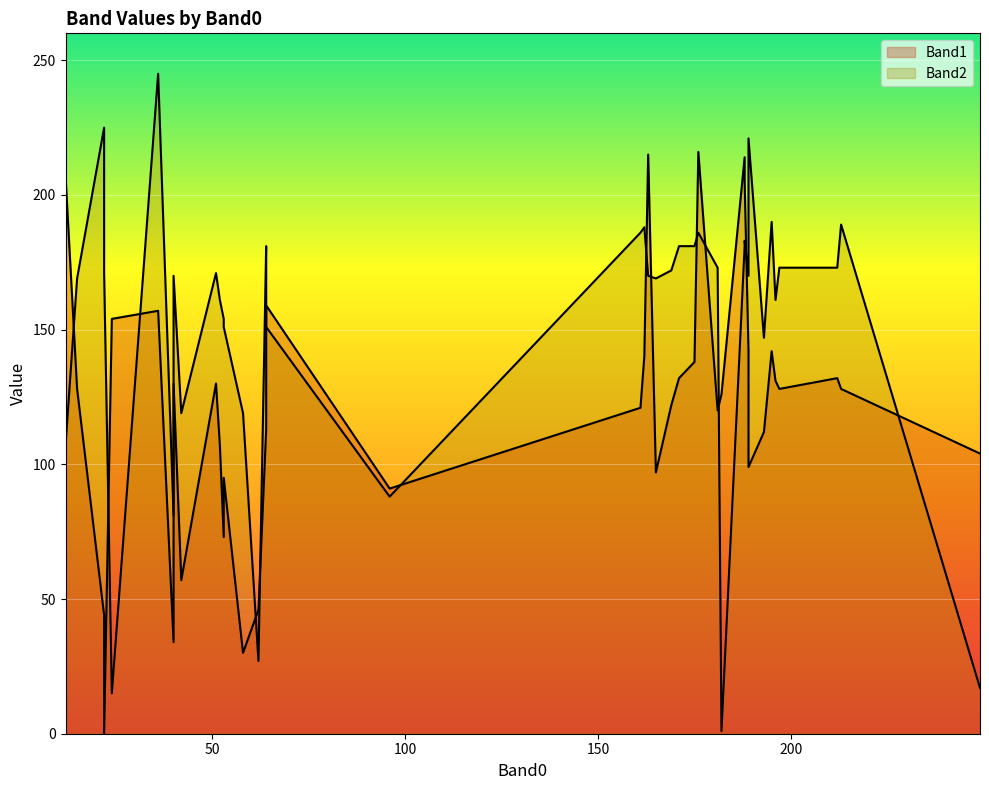

What is the maximum value shown in the chart?

245